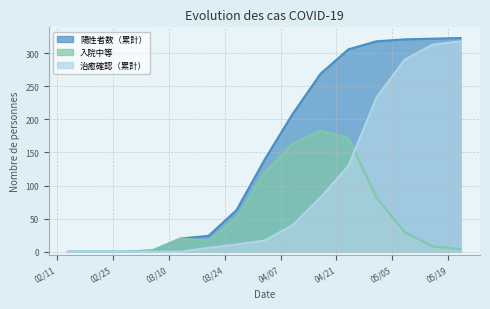

List the labels in order of 入院中等 value, smallest first.

2020-02-14, 2020-02-21, 2020-02-28, 2020-03-06, 2020-05-22, 2020-05-15, 2020-03-20, 2020-03-13, 2020-05-08, 2020-03-27, 2020-05-01, 2020-04-03, 2020-04-10, 2020-04-24, 2020-04-17